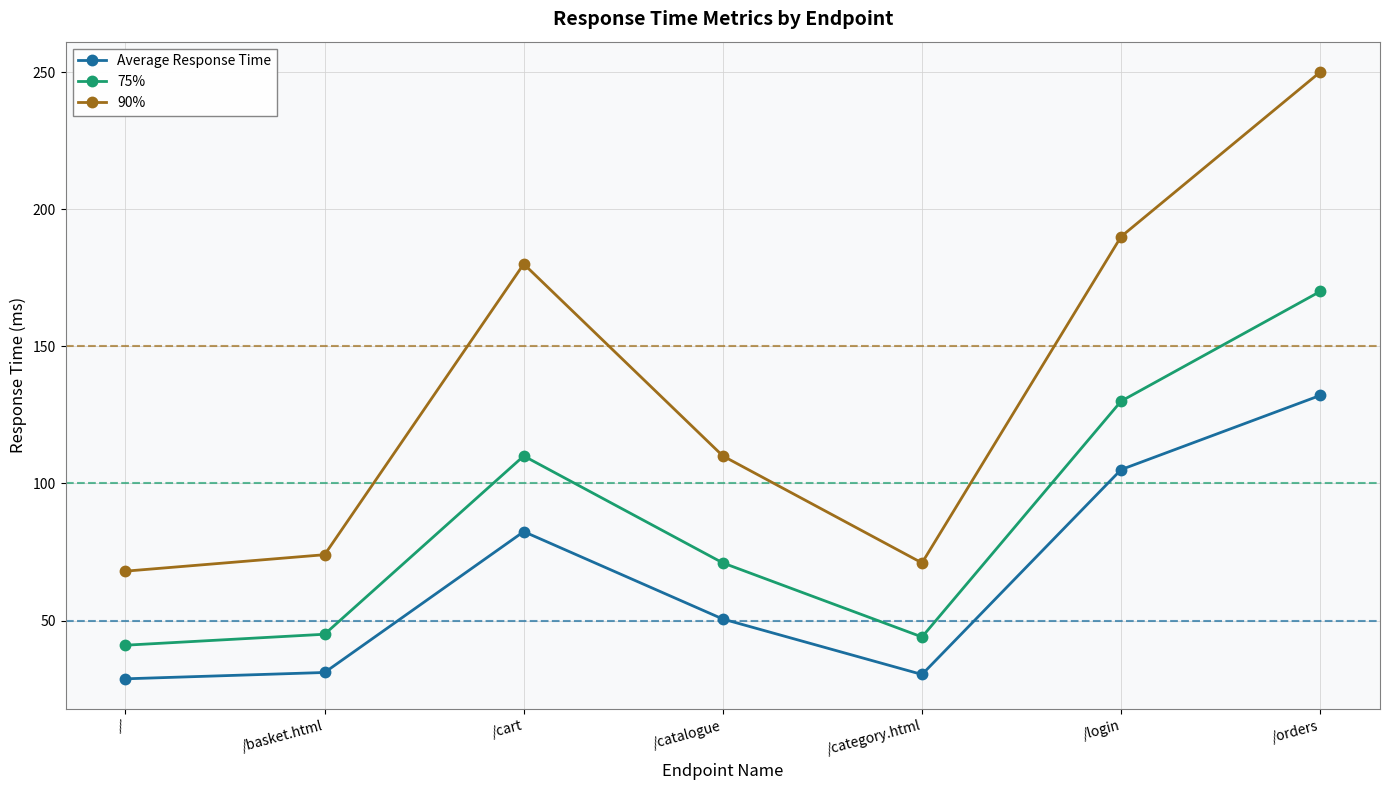

What is the sum of the Average Response Time values at /cart and /category.html?

112.7